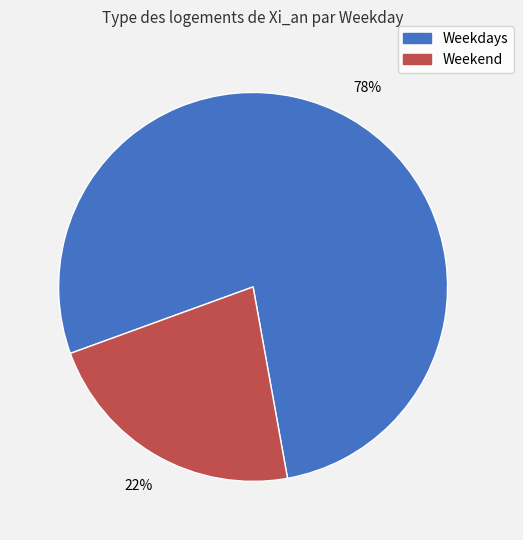

Does any single category account for the majority?

Yes